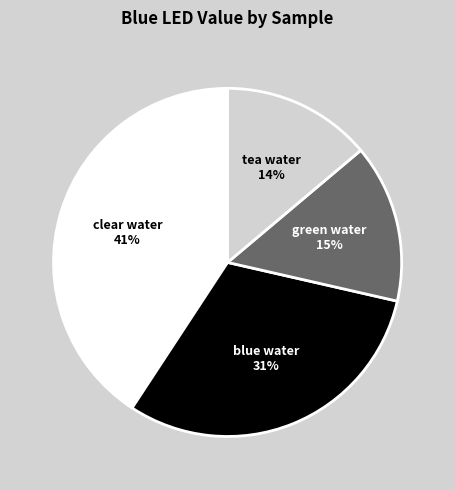

Count the number of slices in the pie.

4